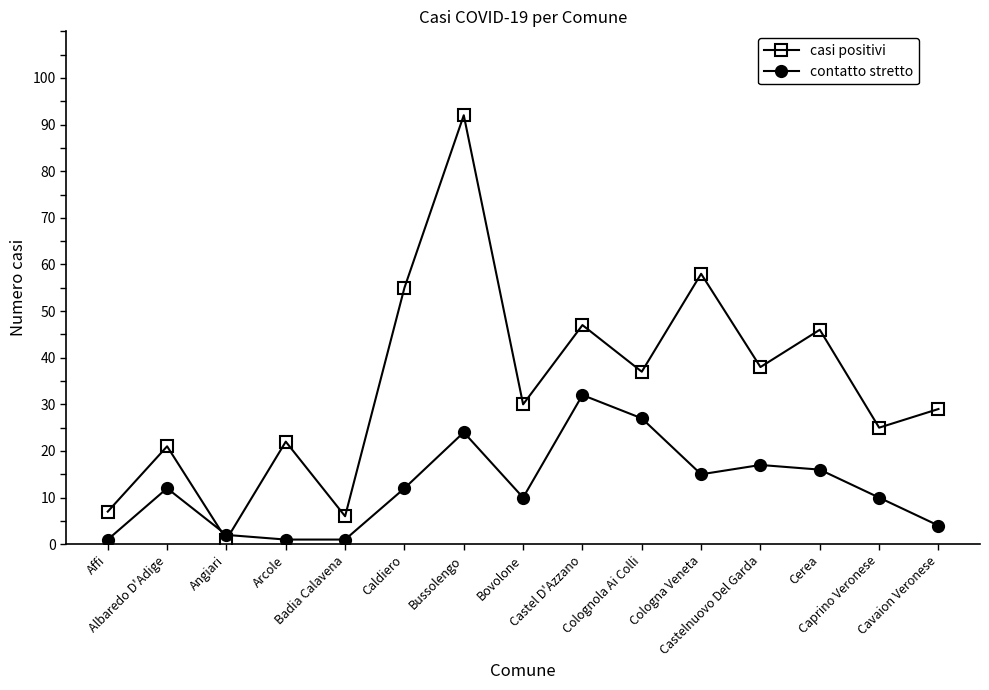

Where do casi positivi and contatto stretto first cross each other?

Albaredo D'Adige and Angiari